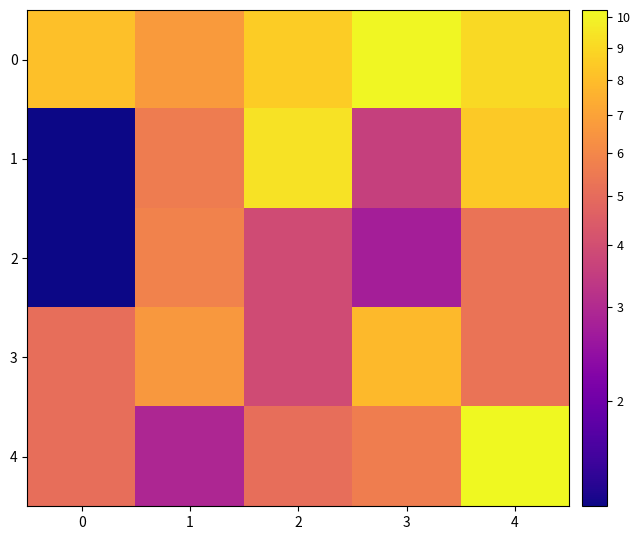

Between 2 and 3, which is larger?

3